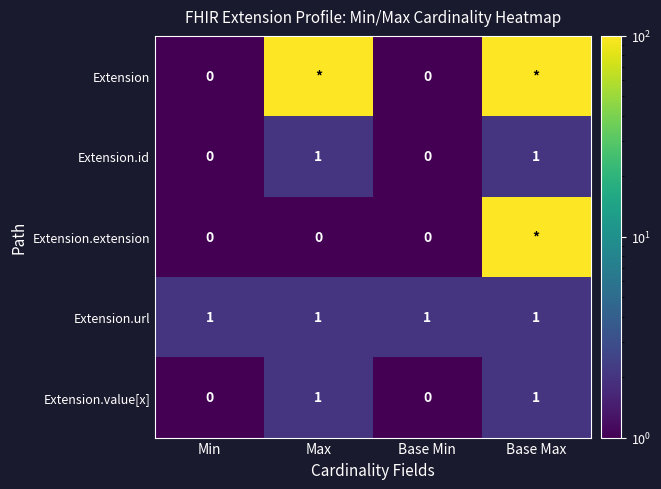

The value of Extension.url at Max is 1. True or false?

True